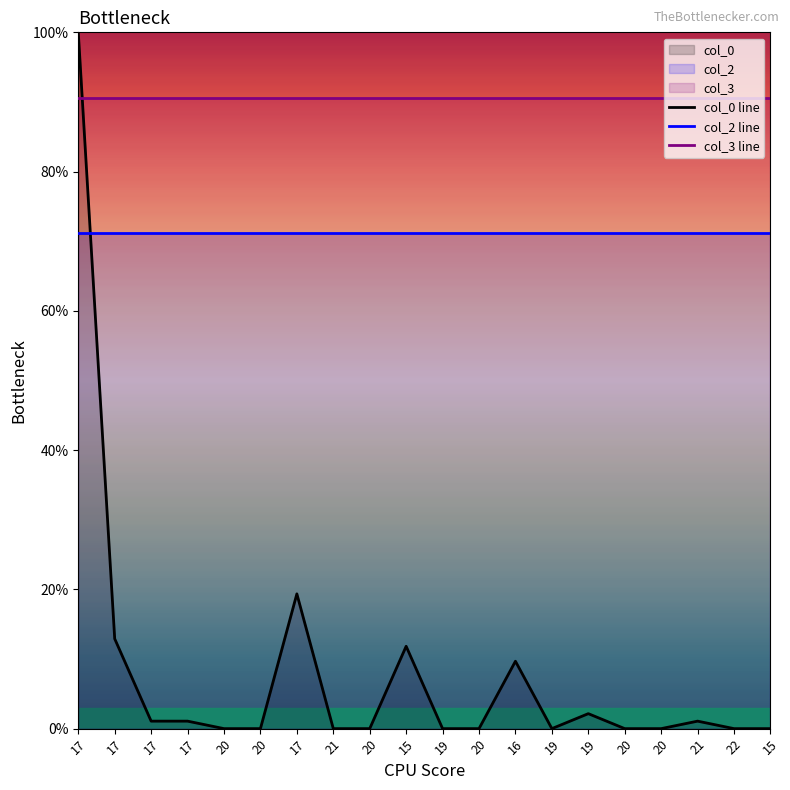

What is the label of the 12th point from the left?

20